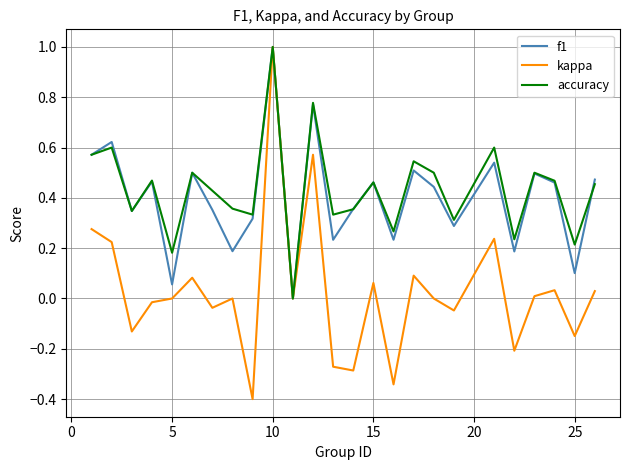

Which series has the widest spread of values?

kappa